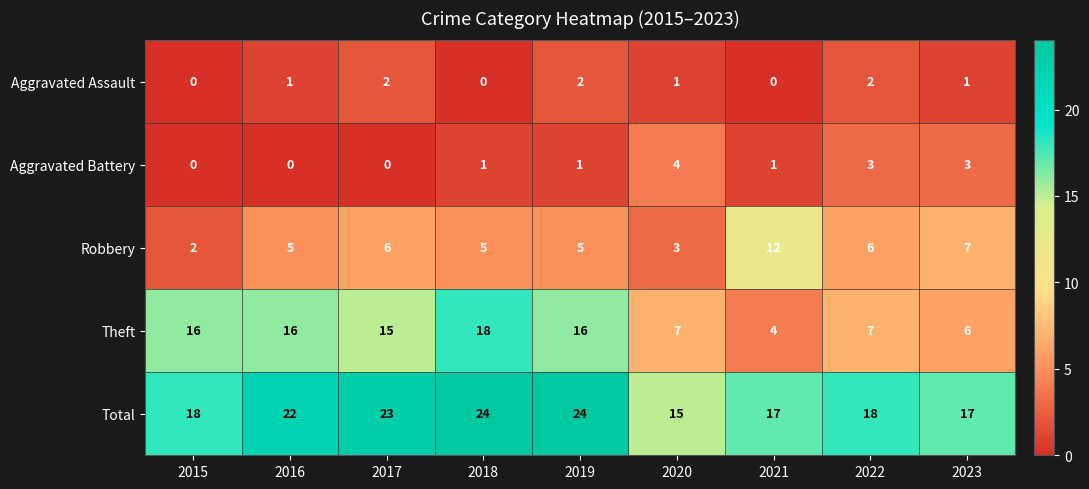

What is the sum of all Theft values?

105